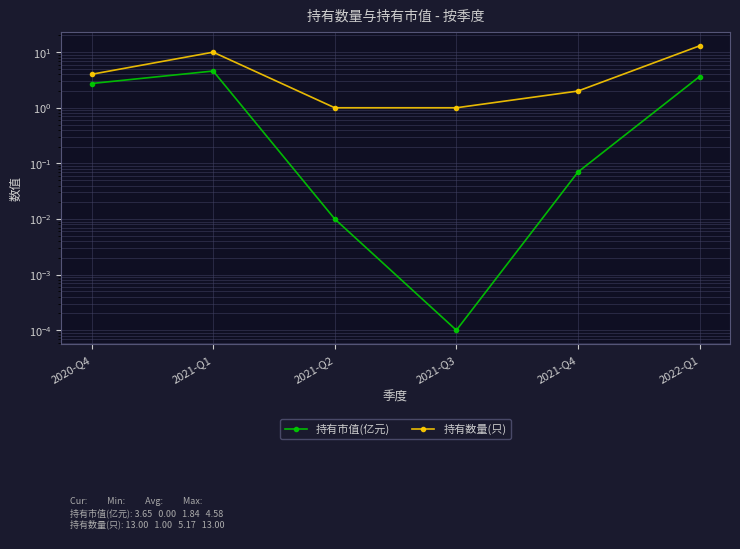

What is the difference between the highest and lowest values at 2021-Q1?

5.4